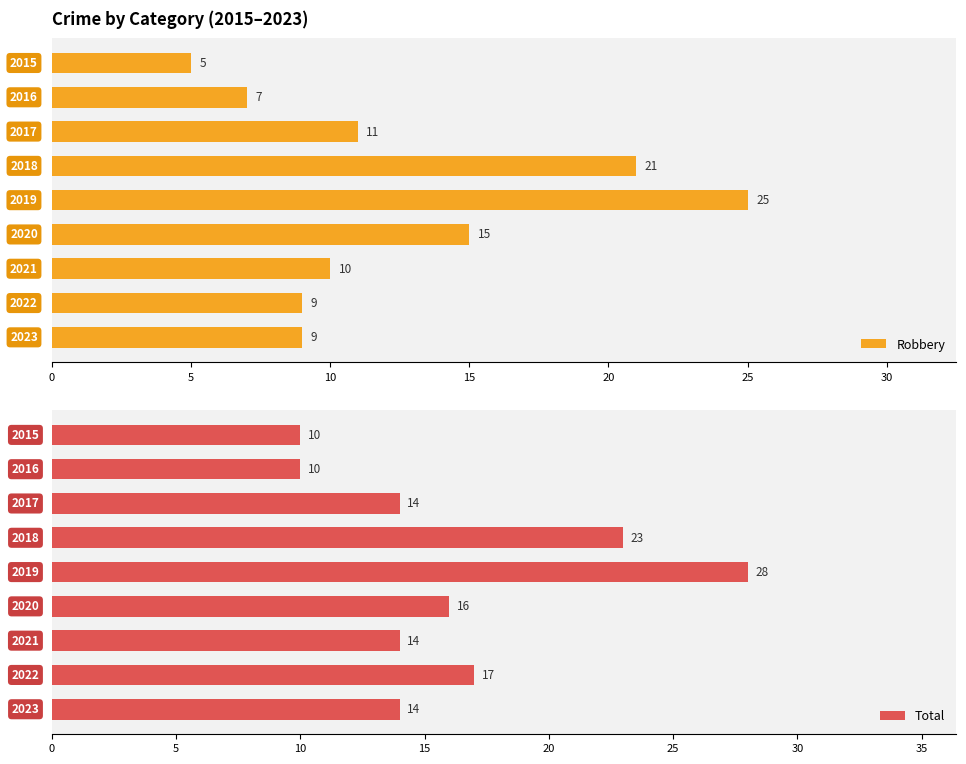

What is the average value of the Total series?

16